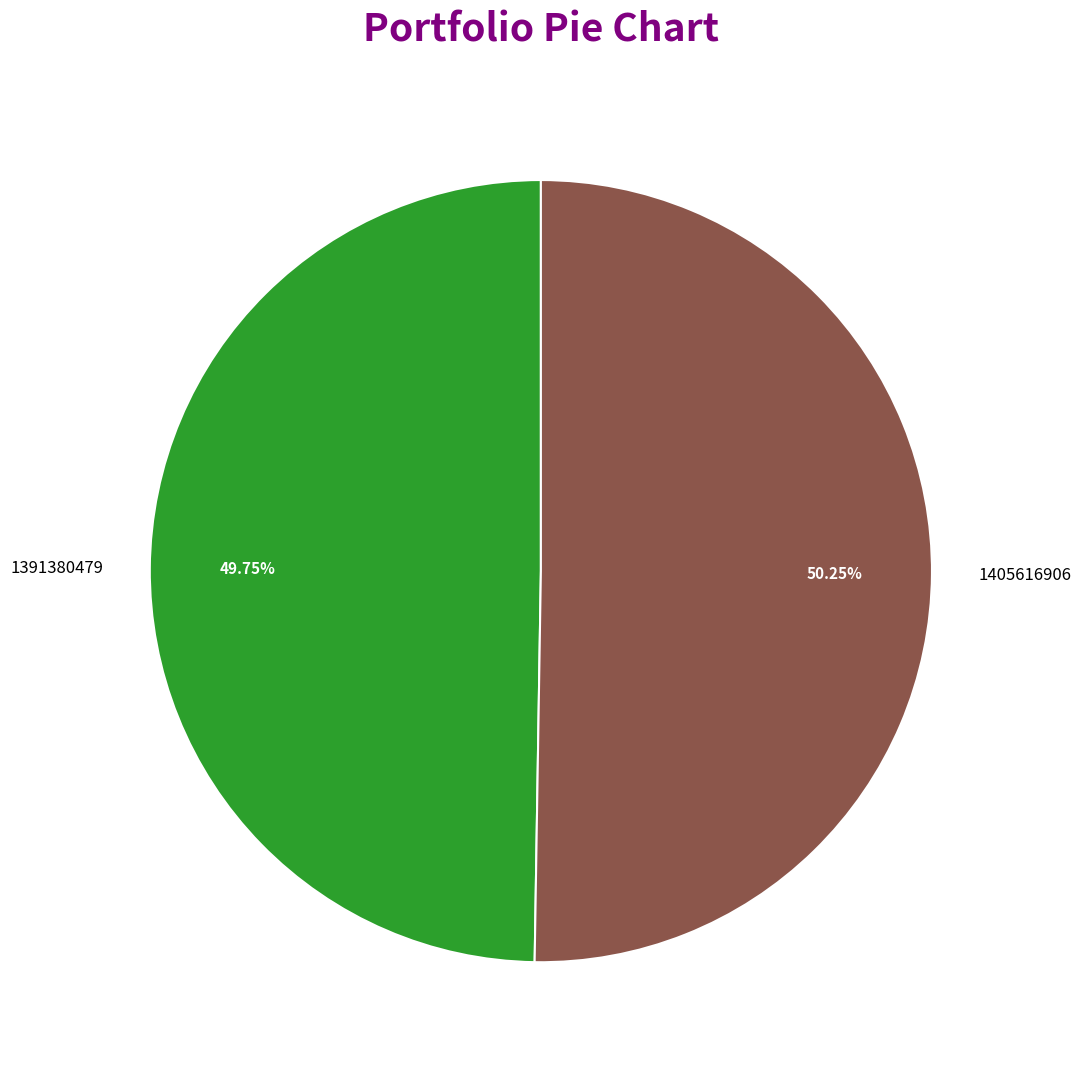

Does 1391380479 represent more than half of the total?

No